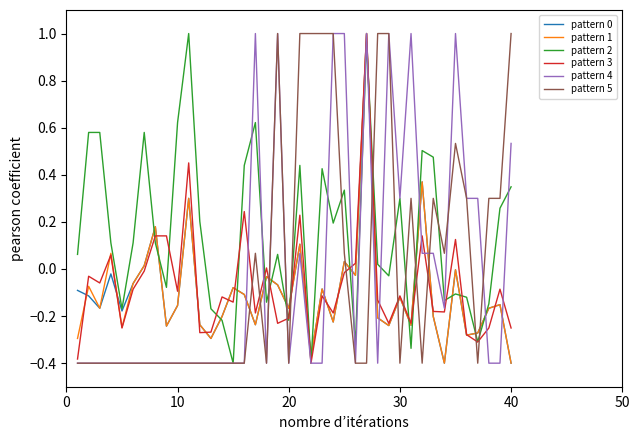

In pattern 1, how many points are lower than both neighbors (excluding endpoints)?

13